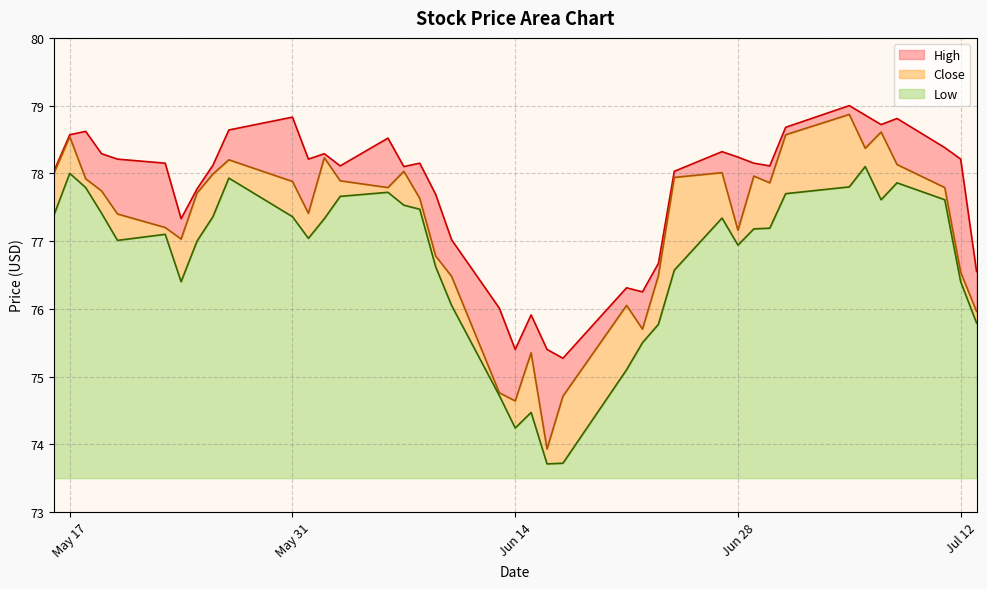

What value does the High series have at 2022-06-15?

75.9